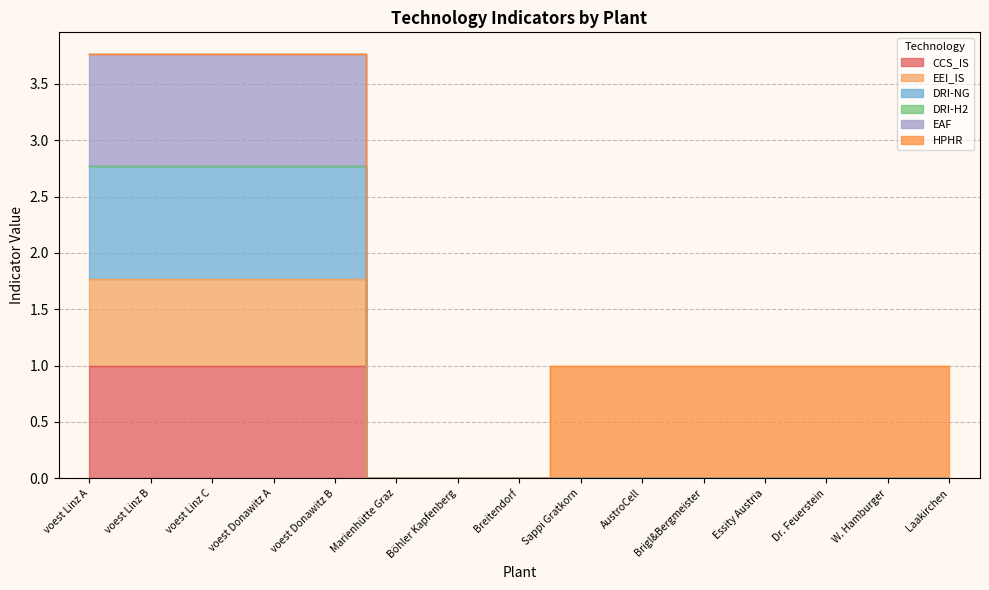

At which category is the sum across all series the highest?

voest Donawitz A